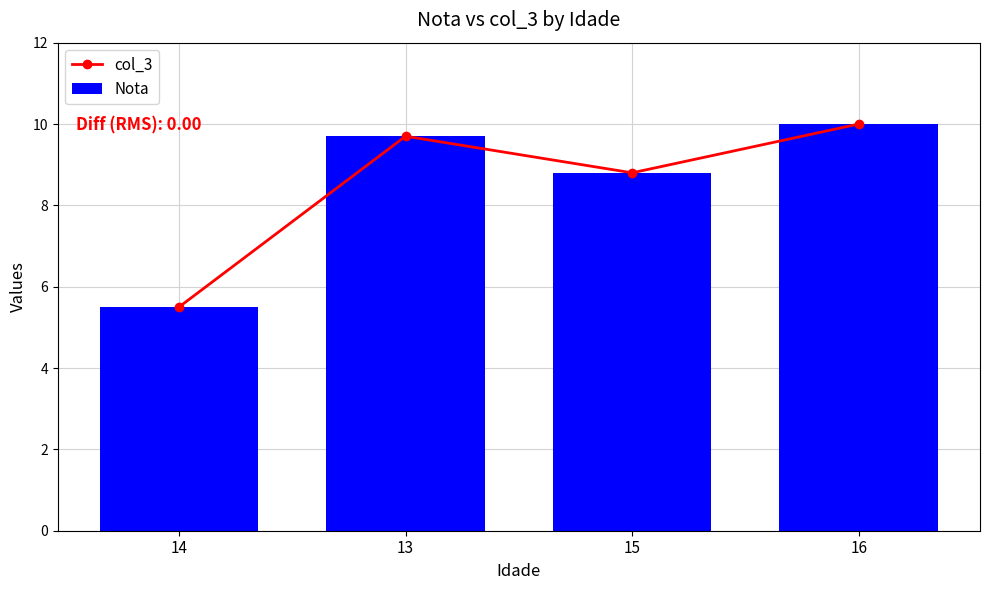

What is the average value of the Nota series?

8.5